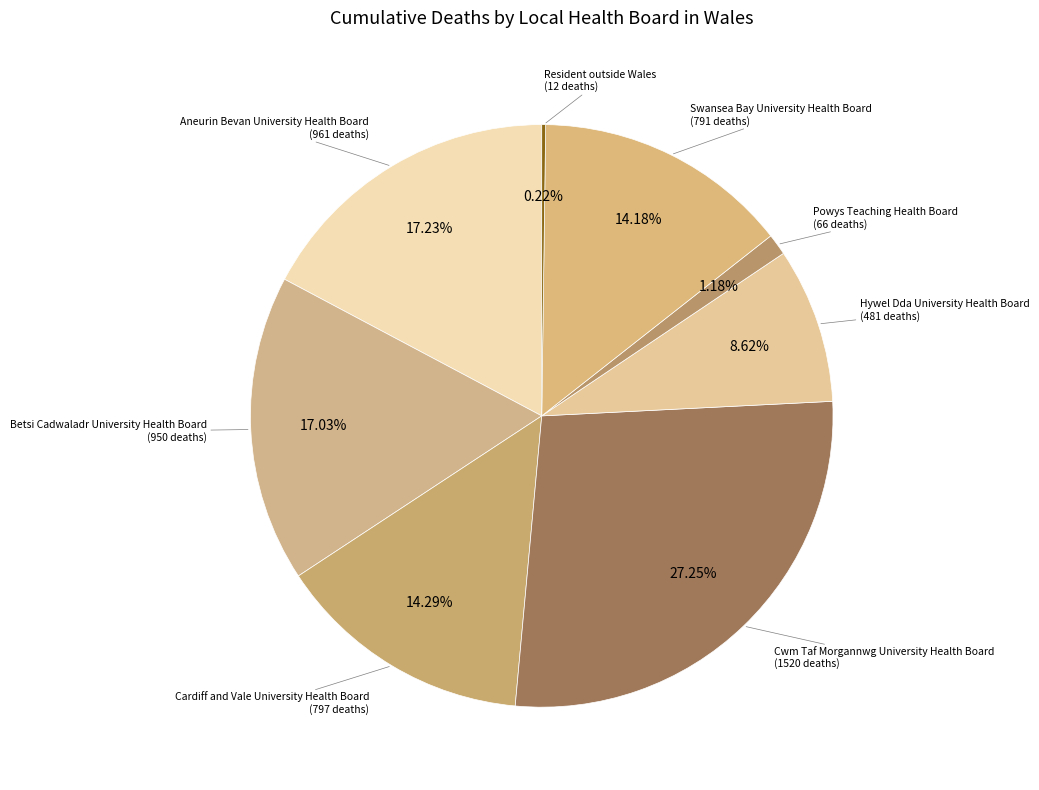

True or false: Swansea Bay University Health Board accounts for 6% of the total.

False